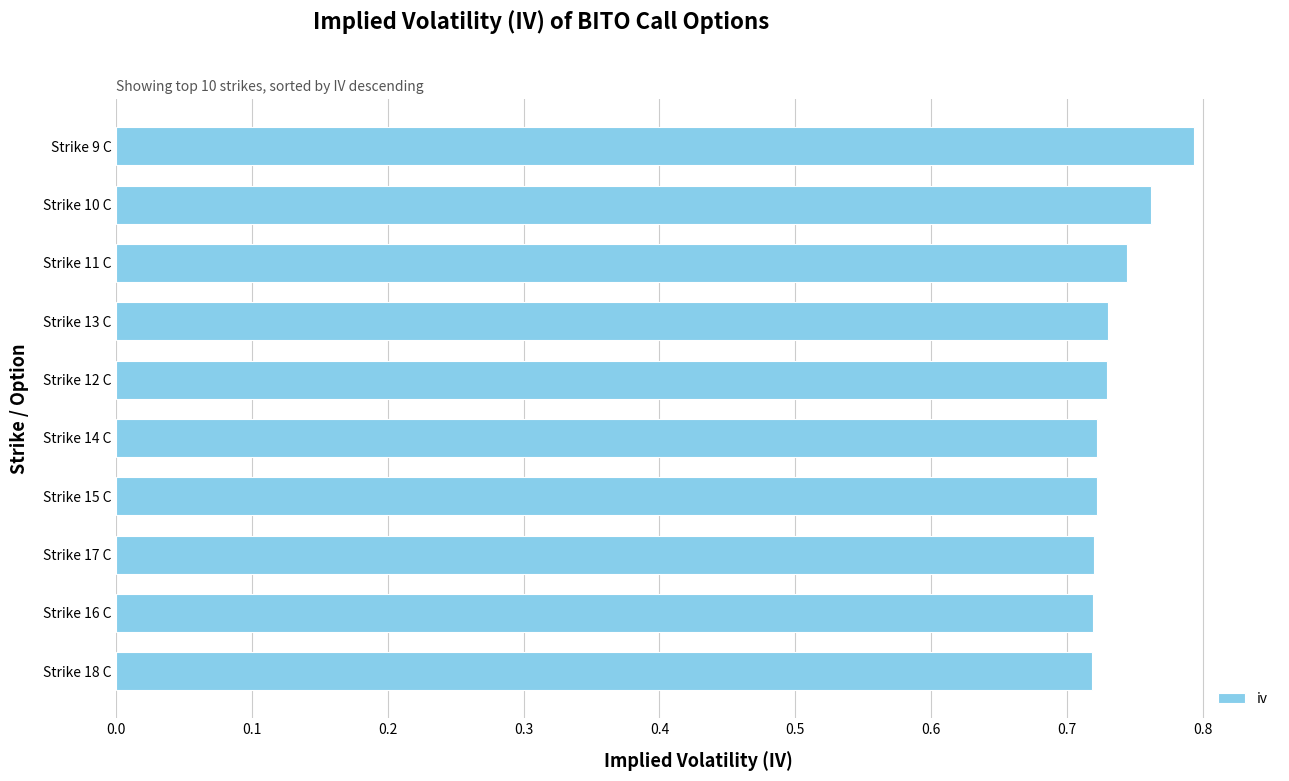

The value at Strike 9 C is 0.3. True or false?

False